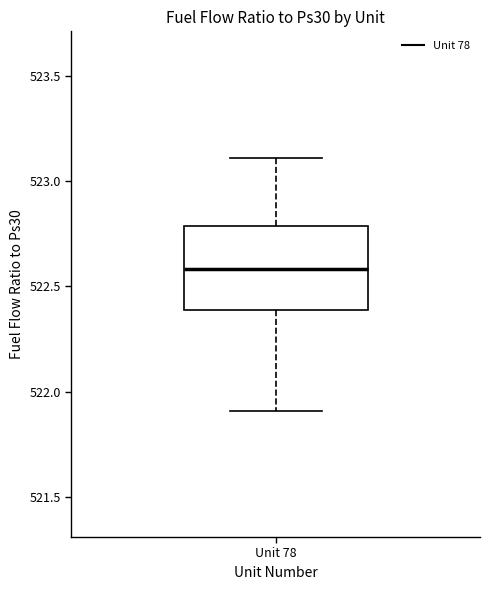

Transcribe this box plot: give where the median line is, the range the box spans, and where the two whiskers end, as read against the y-axis. The values are not printed on the chart, so give them approximately, as read against the axis.

median 522.6, box 522.4 to 522.8, whiskers 521.9 to 523.1